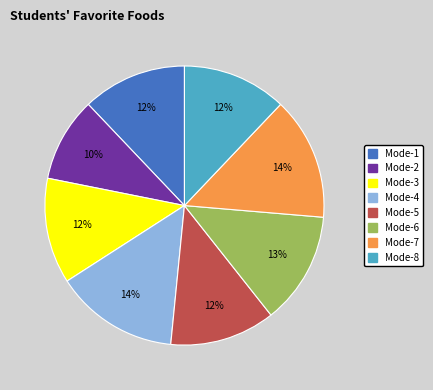

True or false: Mode-4 accounts for 14% of the total.

True